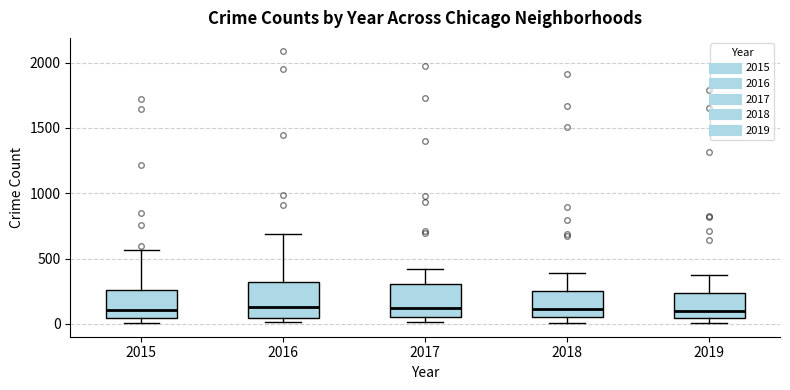

Reading left to right, transcribe this box plot: for each box, give where its median line is, the range the box spans, and where its two whiskers end, as read against the y-axis. The values are not printed on the chart, so give them approximately, as read against the axis.

2015: median 100, box 50 to 250, whiskers 0 to 550
2016: median 150, box 50 to 300, whiskers 0 to 700
2017: median 100, box 50 to 300, whiskers 0 to 400
2018: median 100, box 50 to 250, whiskers 0 to 400
2019: median 100, box 50 to 250, whiskers 0 to 400